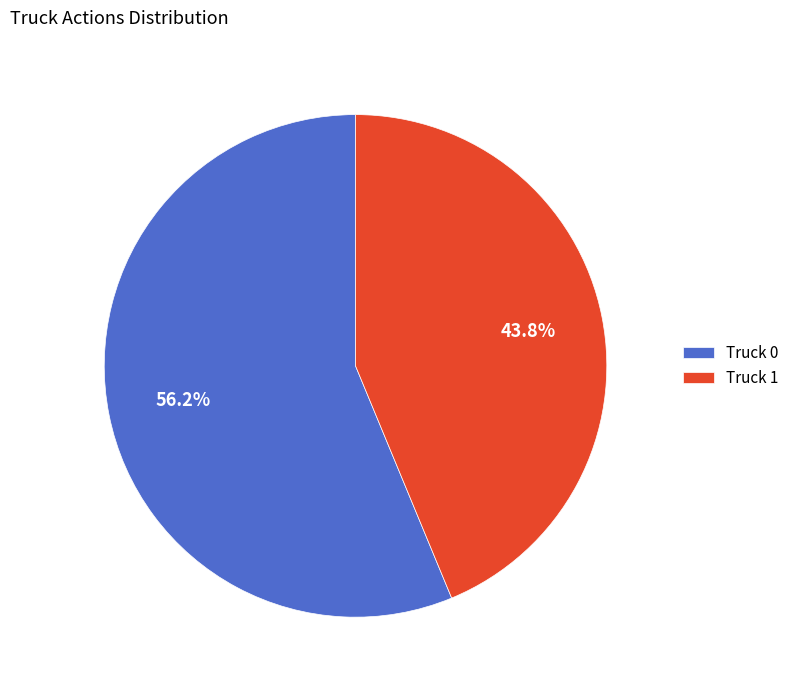

How many slices are in this pie chart?

2